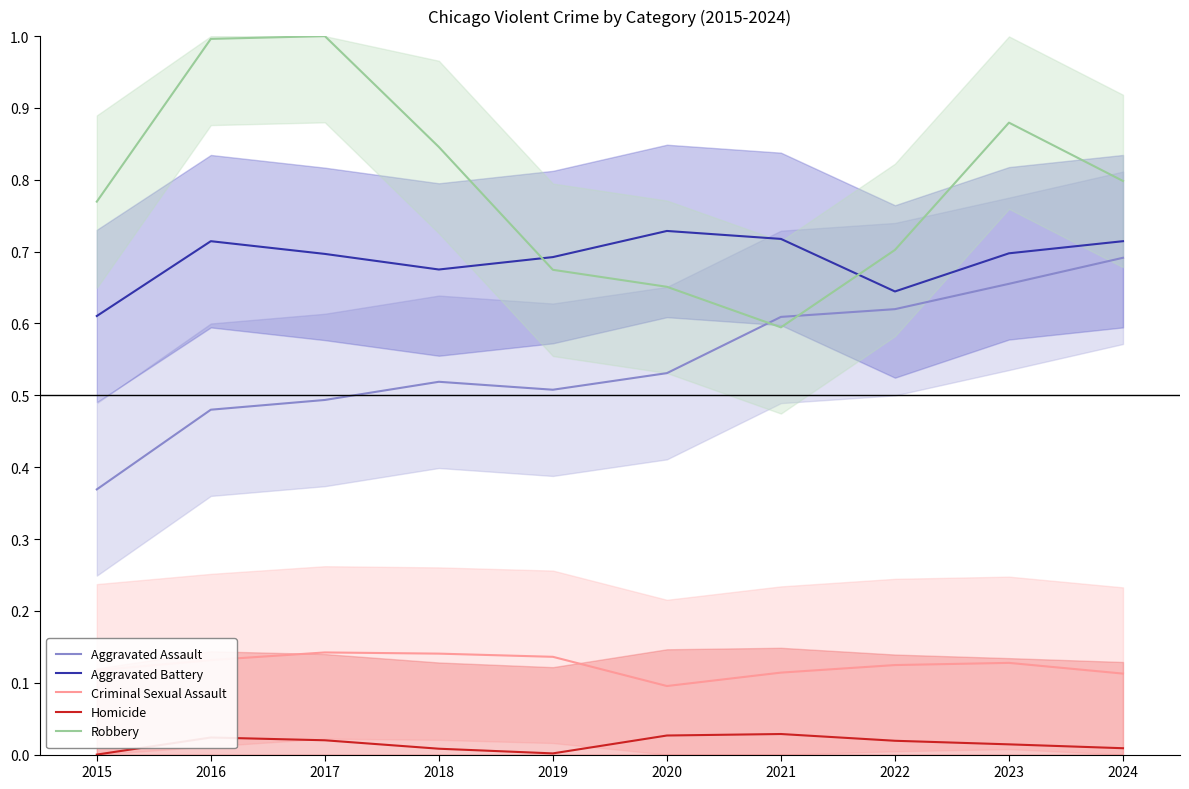

Read the Criminal Sexual Assault value at 2017.

0.1